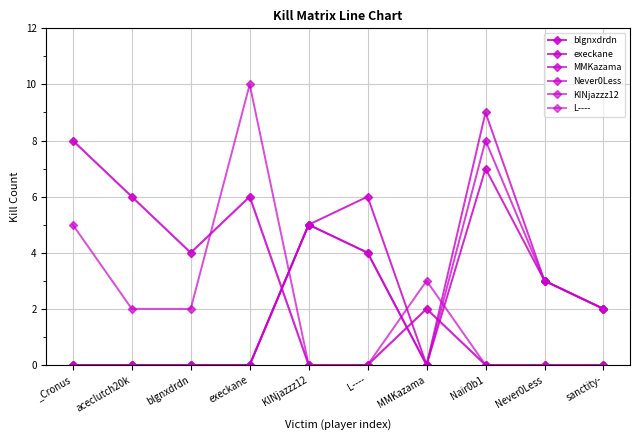

Is this an area chart (filled region under the line)?

No